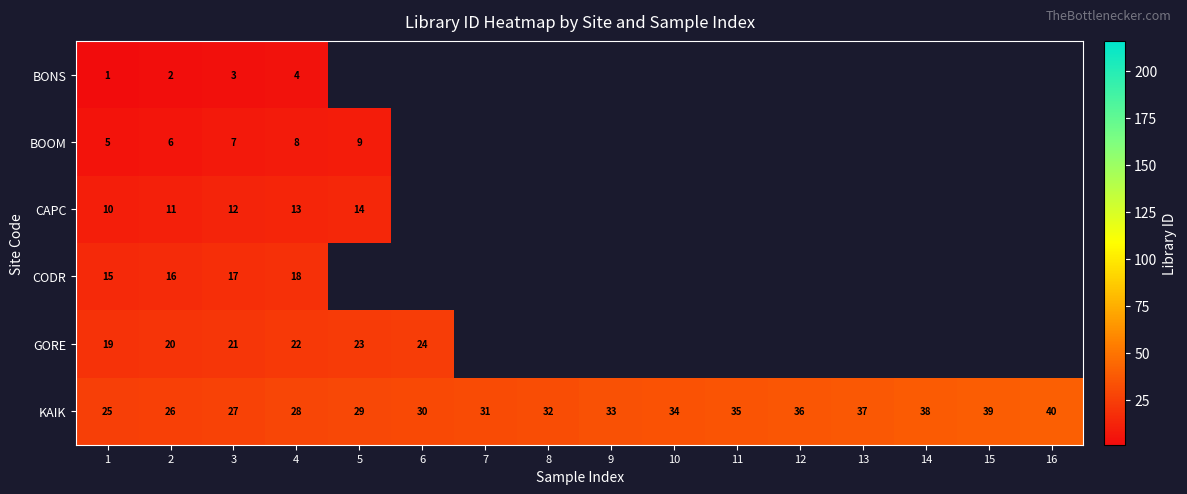

The CODR series shows 16 at 2. True or false?

True